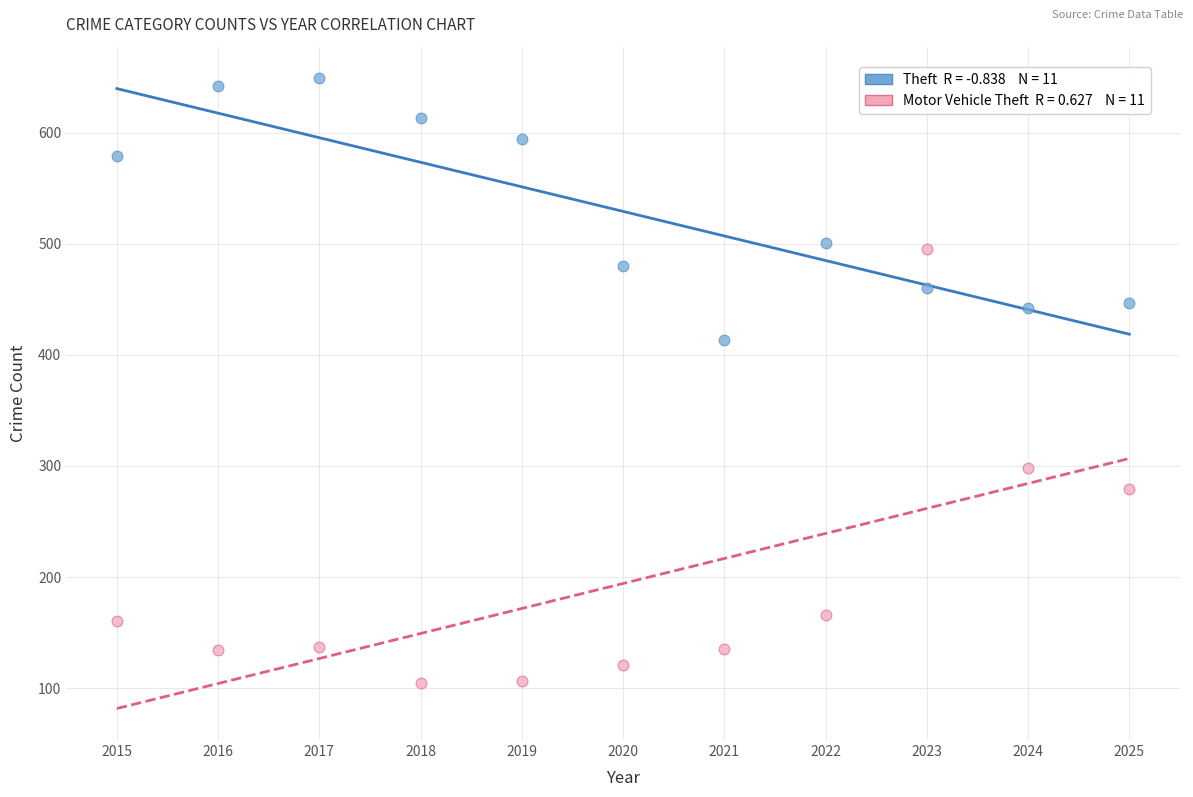

Across all data points, what is the range of X values (max minus min)?

10